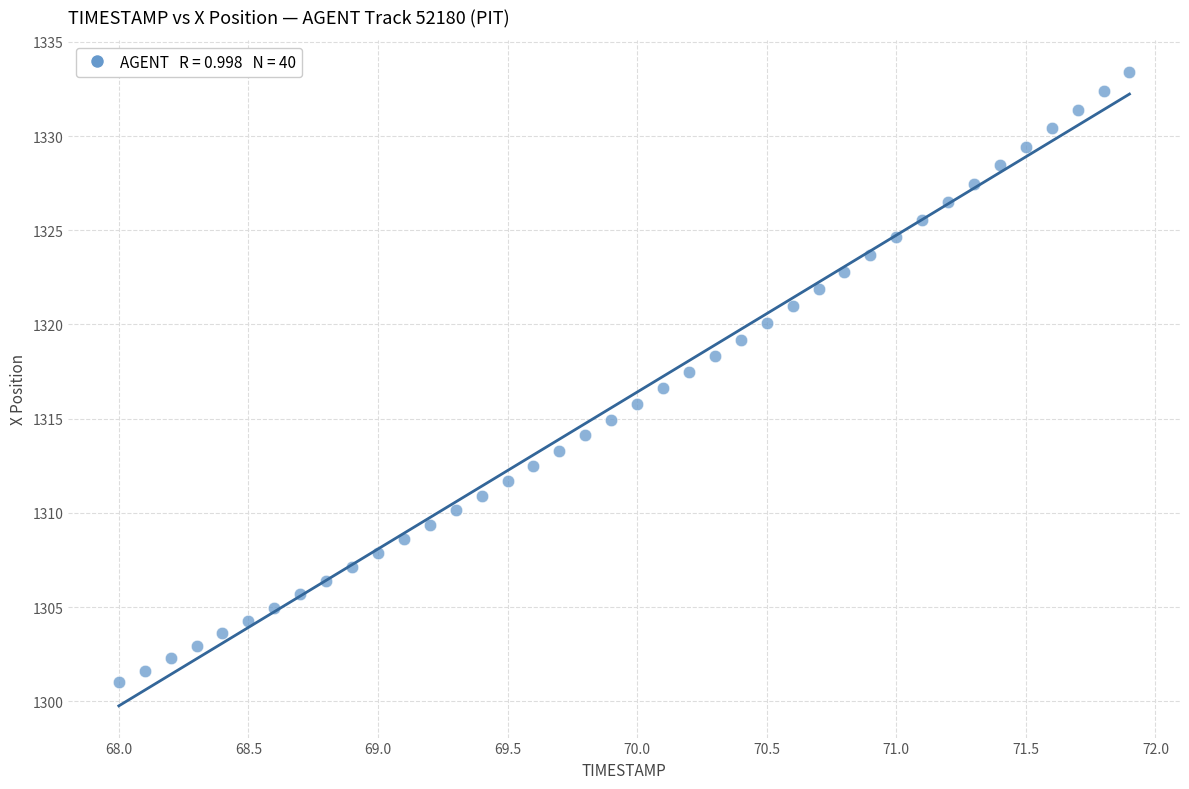

What is the range of X values (max minus min)?

3.9